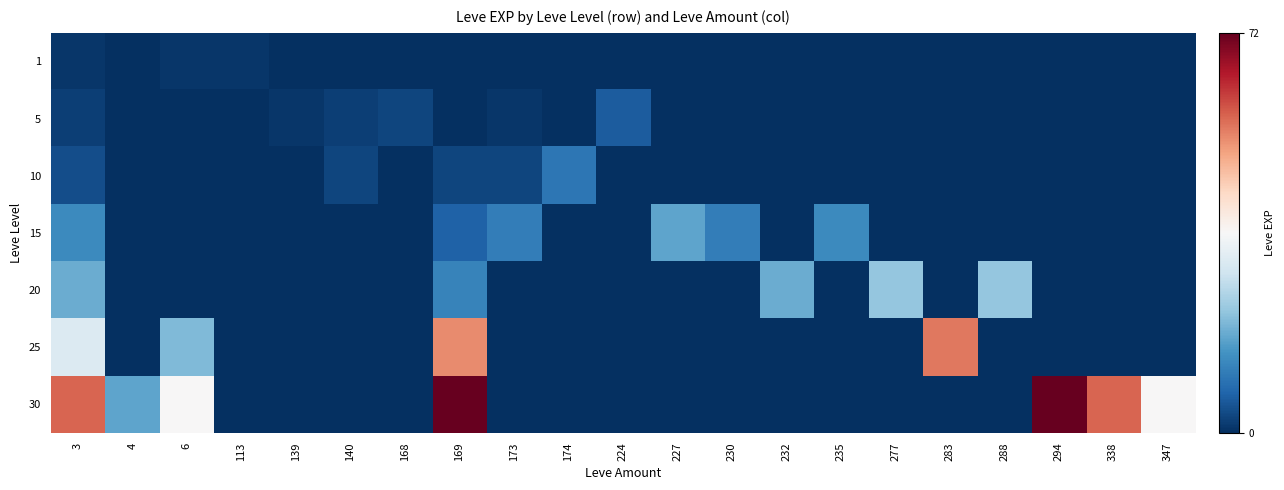

Which label corresponds to the largest value in the chart?

169